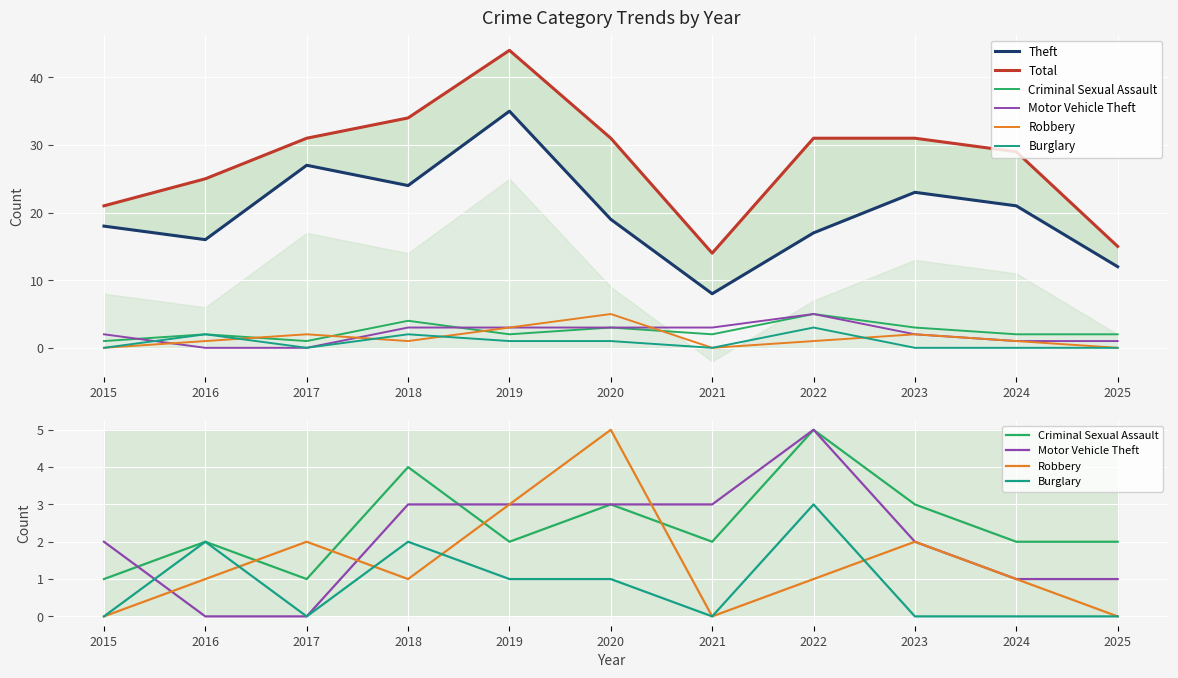

What is the difference between the second highest and minimum values in the Motor Vehicle Theft series?

3